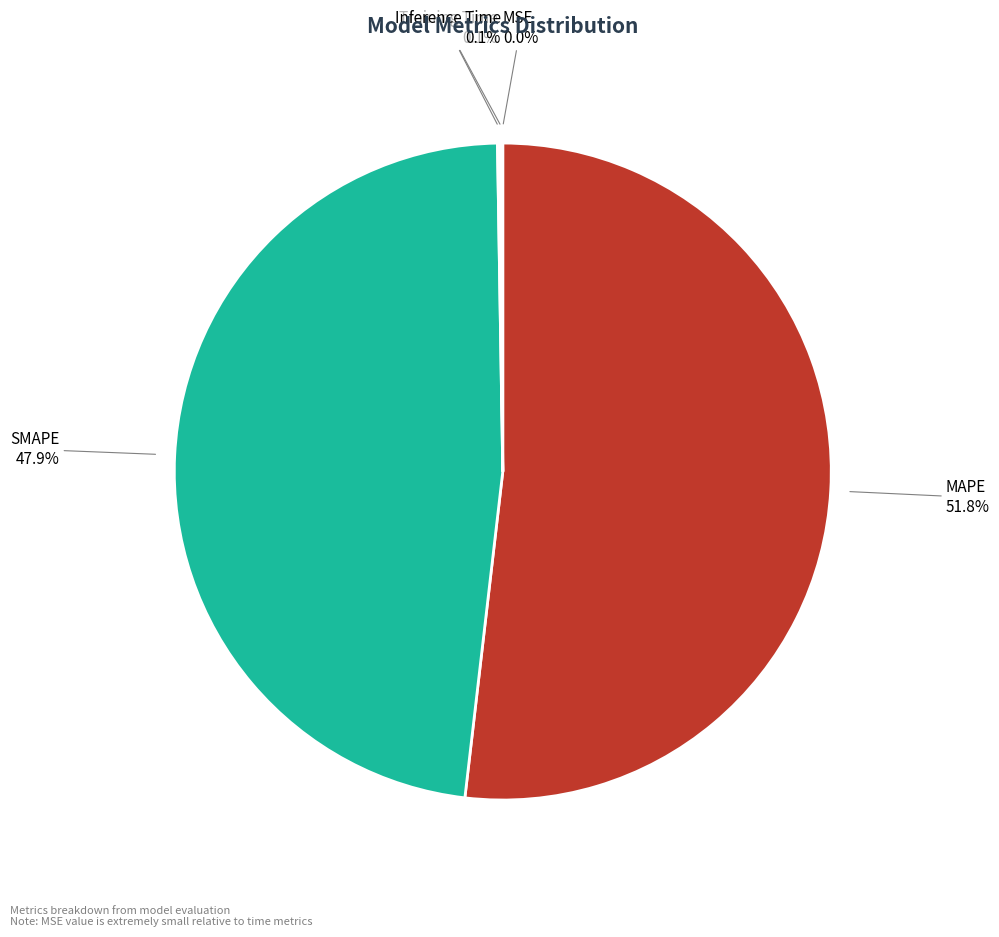

Is there any slice that represents more than half of the pie?

Yes